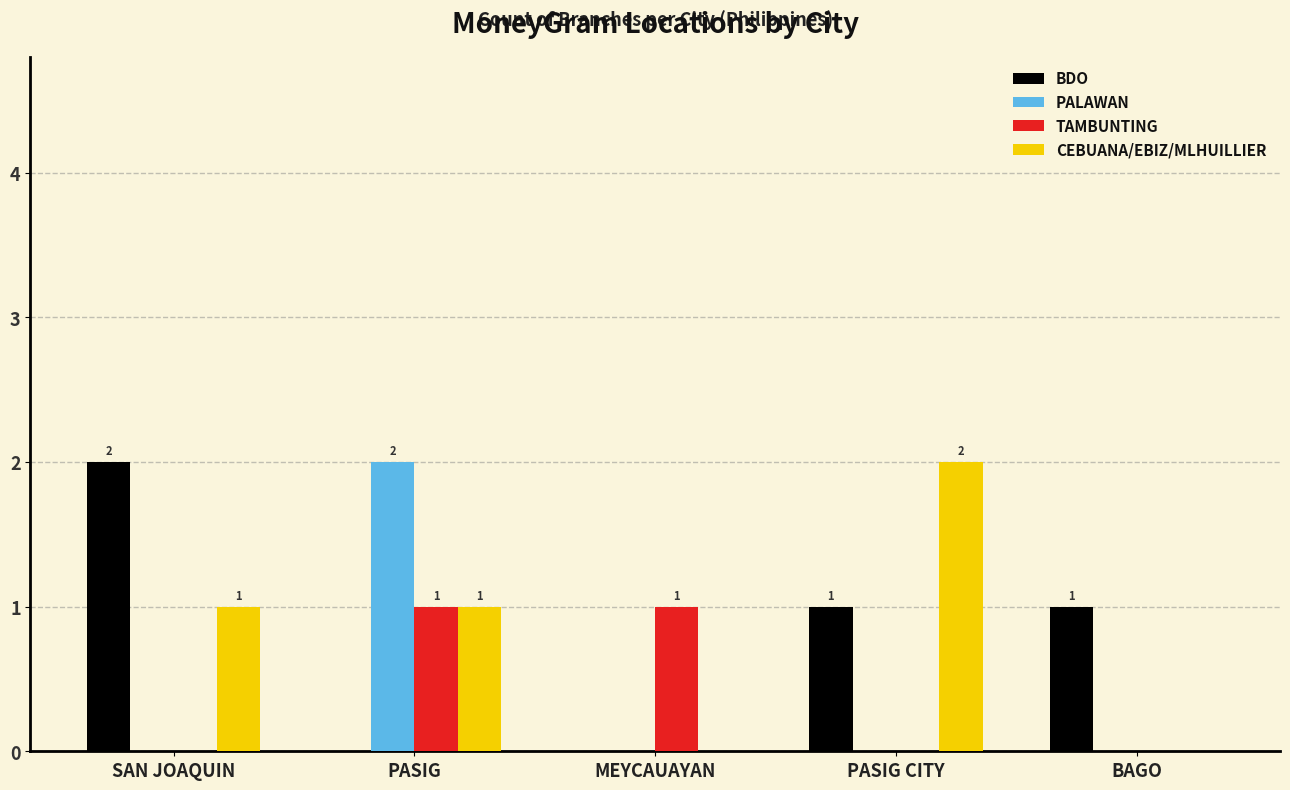

Reading left to right, transcribe all the data shown in this chart.

BDO: 2	0	0	1	1
PALAWAN: 0	2	0	0	0
TAMBUNTING: 0	1	1	0	0
CEBUANA/EBIZ/MLHUILLIER: 1	1	0	2	0